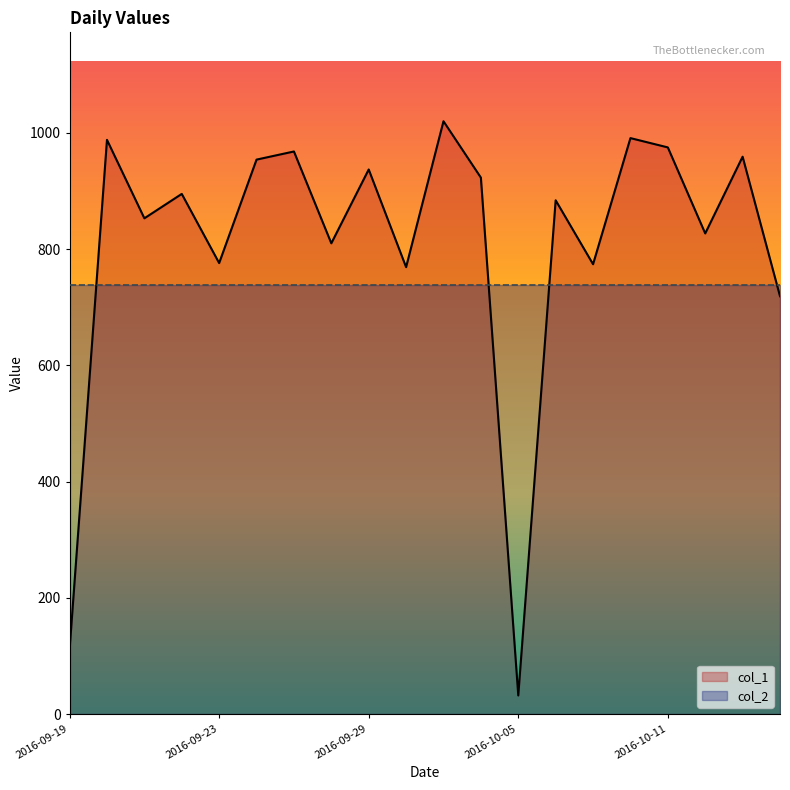

What is the value of the 16th point from the left?

991